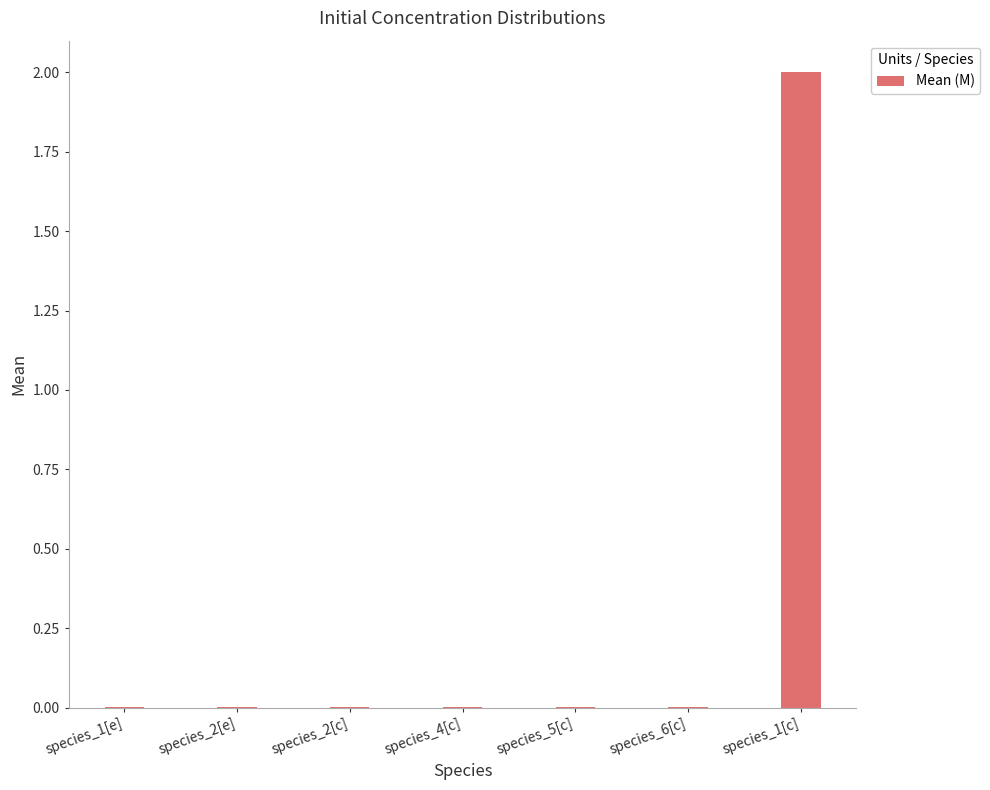

What is the change in value from species_1[e] to species_1[c]?

+2.0